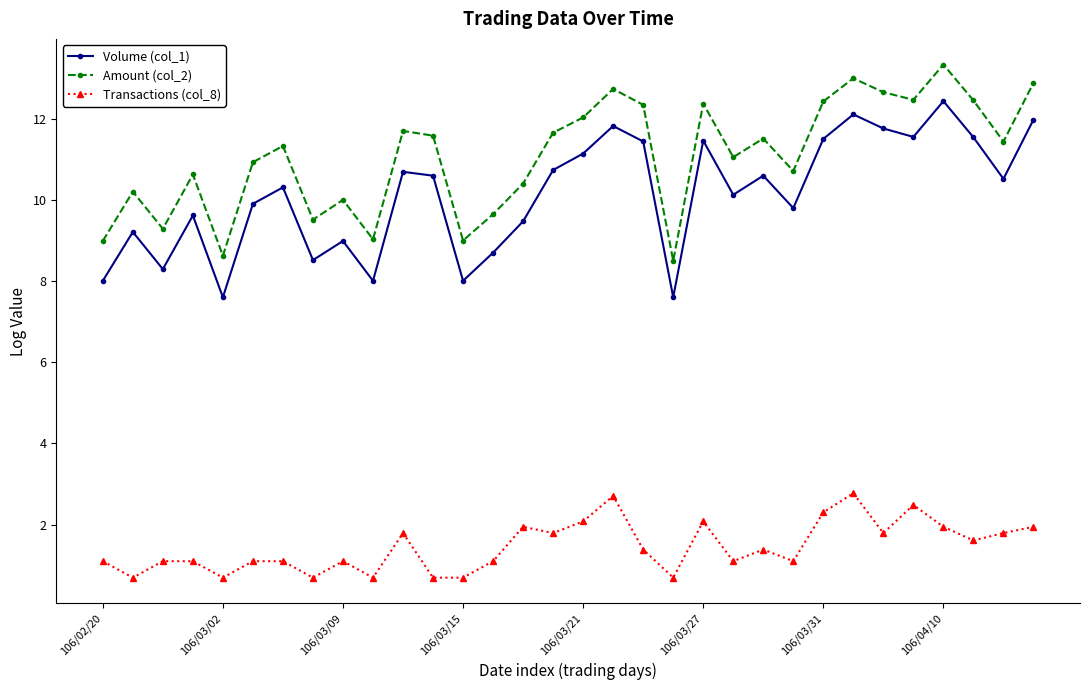

Which series has the largest total across all categories?

Amount (col_2)